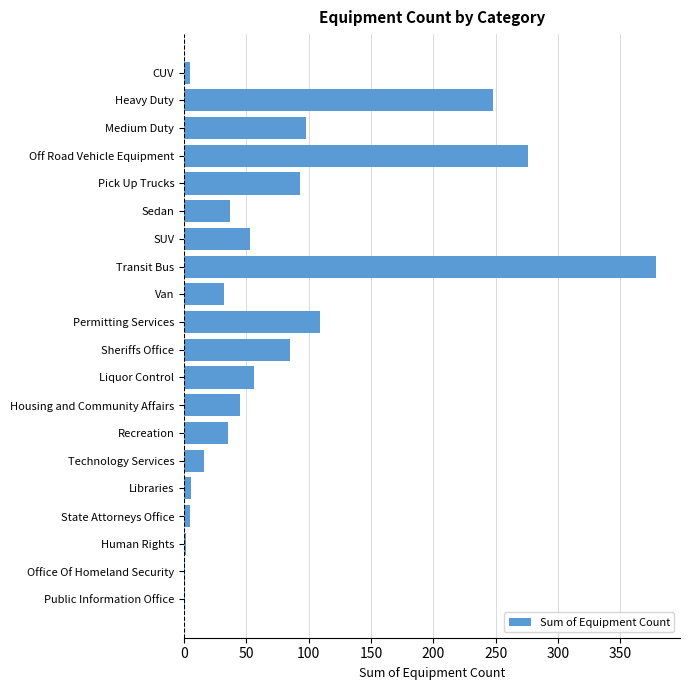

What value does the data have at Permitting Services?

109